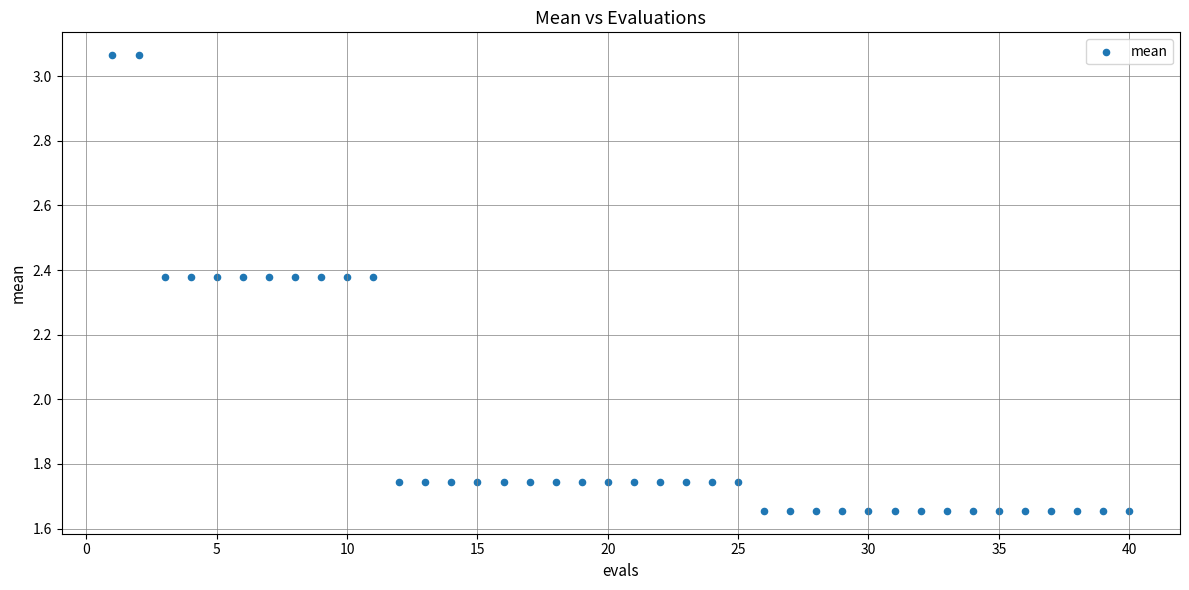

What is the range of Y values (max minus min)?

1.4